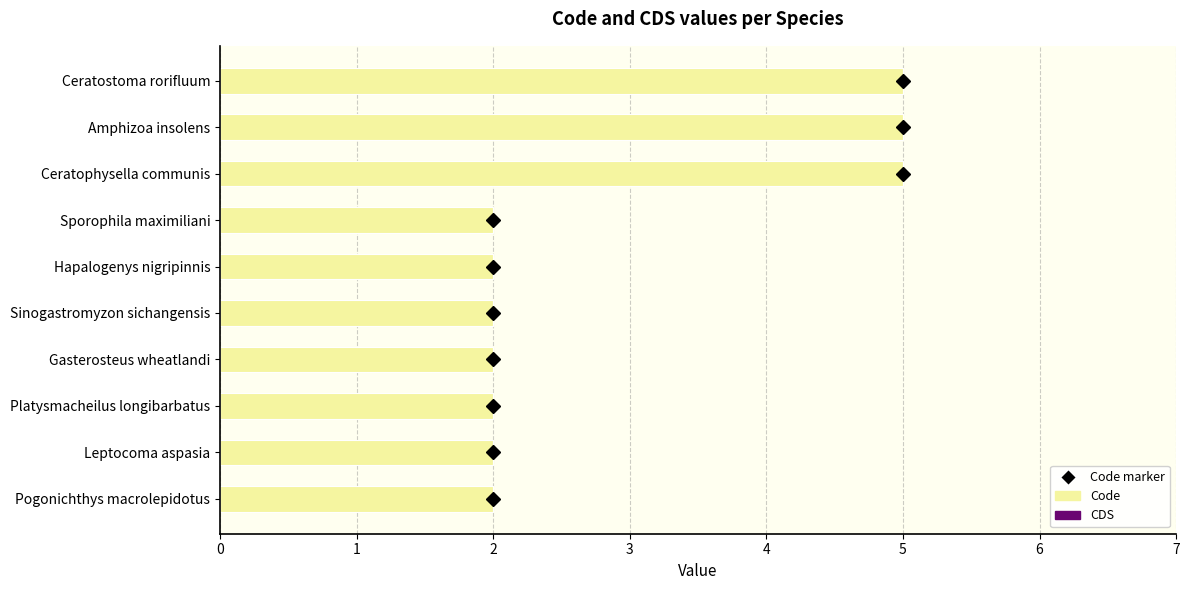

Is it true that the value at Platysmacheilus longibarbatus is 2?

True